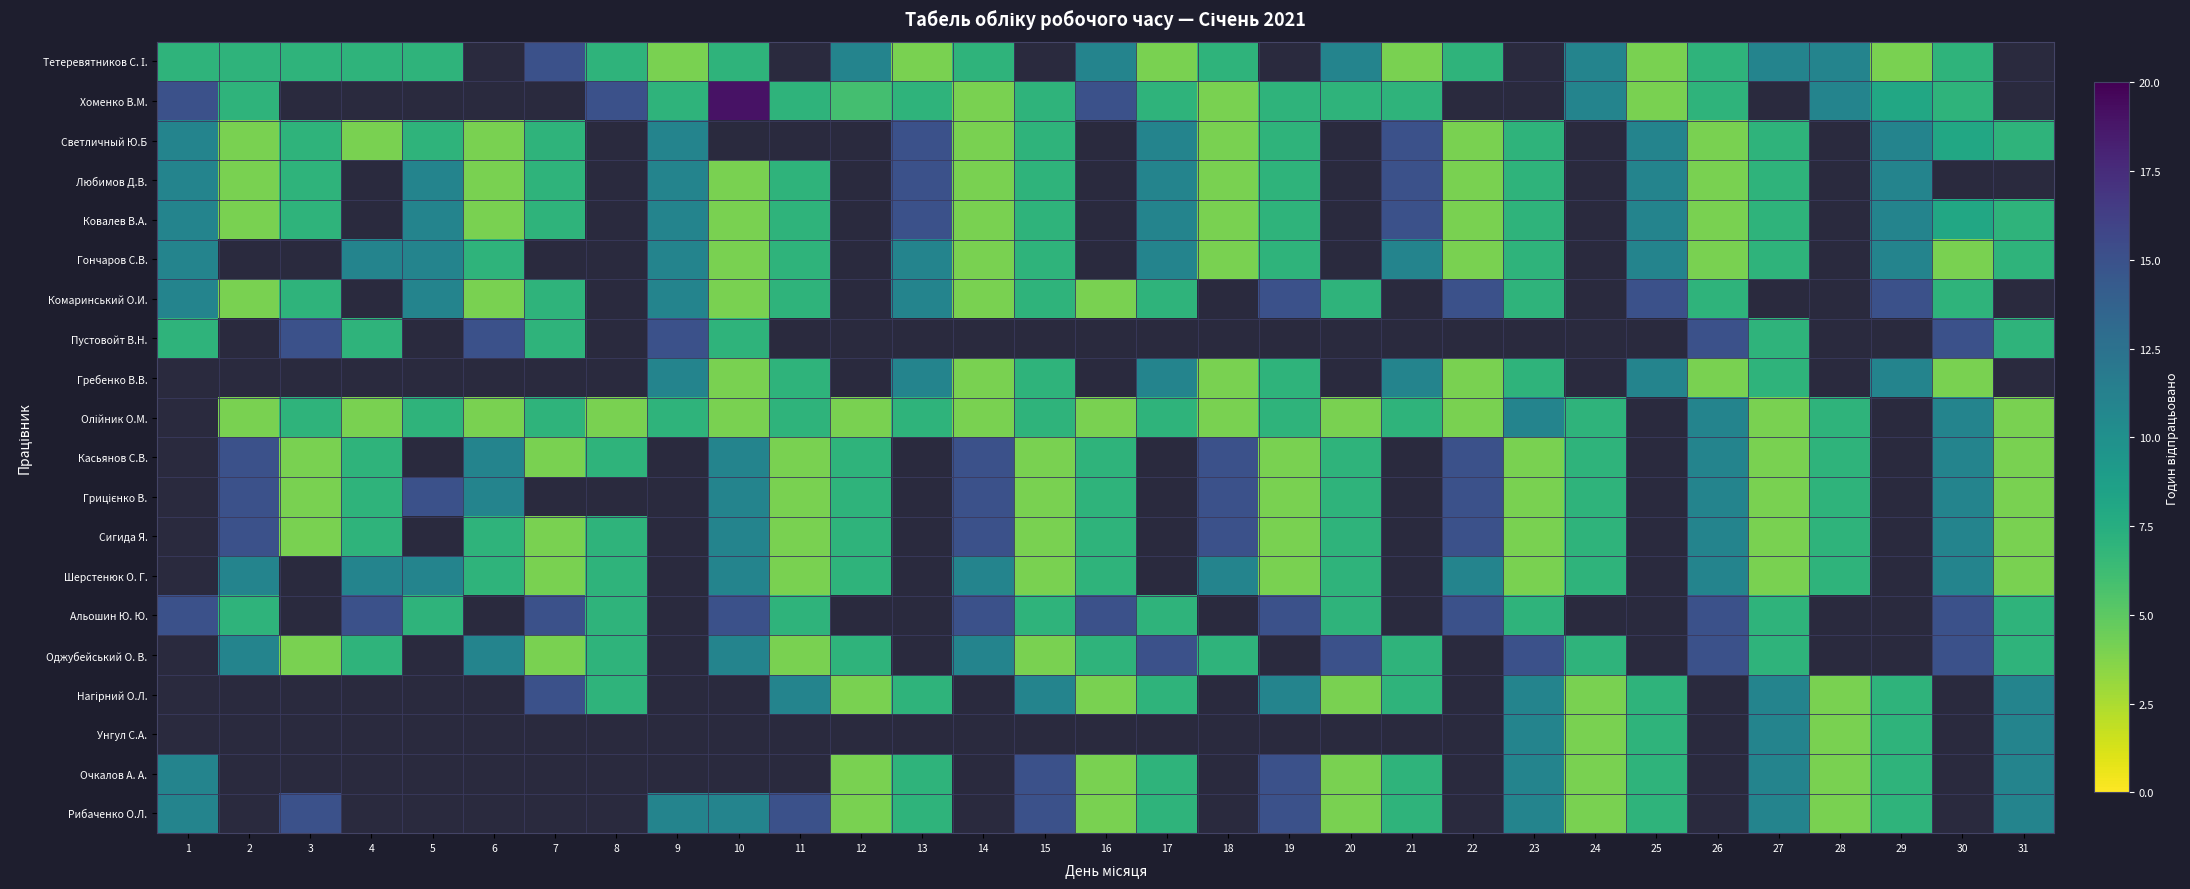

True or false: Любимов Д.В. has a value of 6.0 at 21.

False